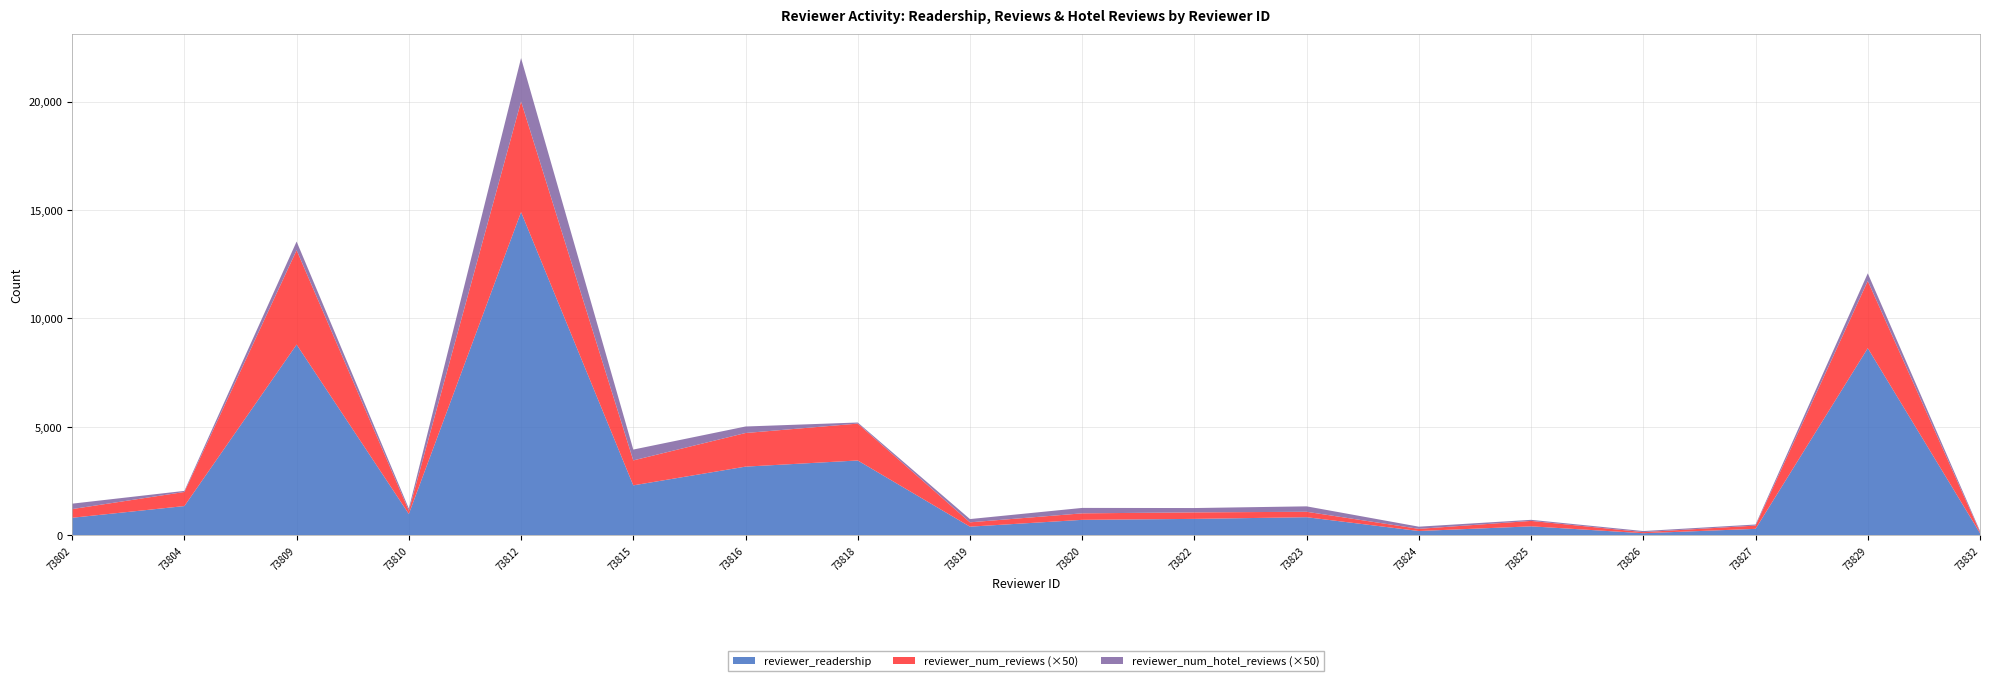

Reading left to right, what are all the values shown in this chart?

reviewer_readership: 812	1351	8796	988	14903	2306	3169	3453	402	716	760	838	201	417	100	301	8630	105
reviewer_num_reviews: 8	13	87	3	102	23	31	34	4	6	6	5	2	5	1	3	62	1
reviewer_num_hotel_reviews: 5	1	8	2	40	10	6	1	3	5	4	5	2	1	1	1	7	1